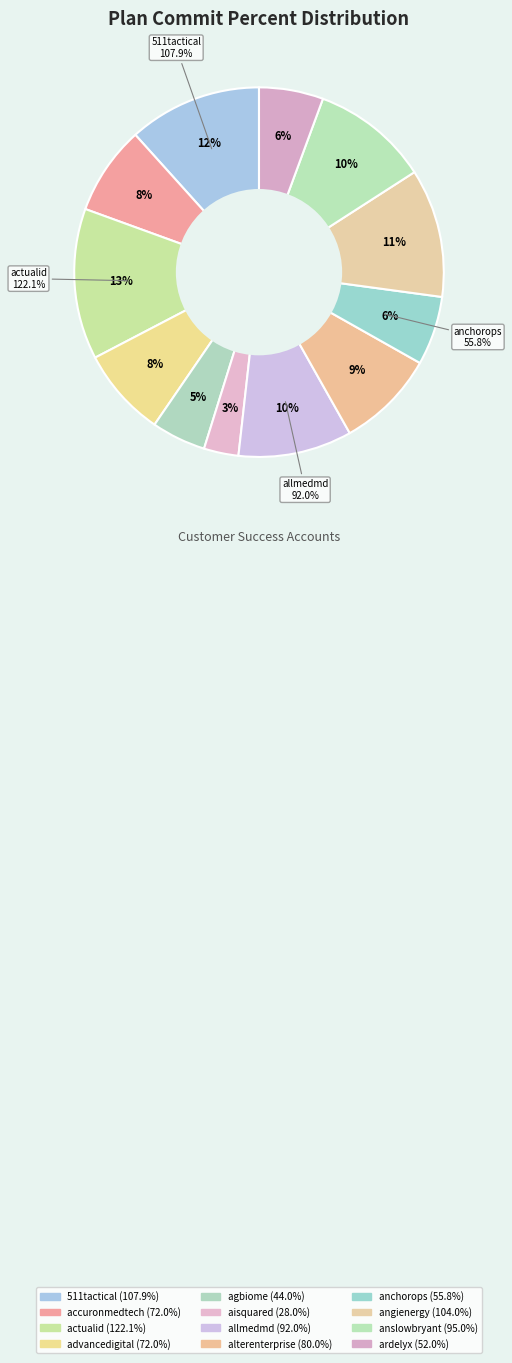

Approximately how many times larger is the value at ardelyx compared to aisquared?

1.9